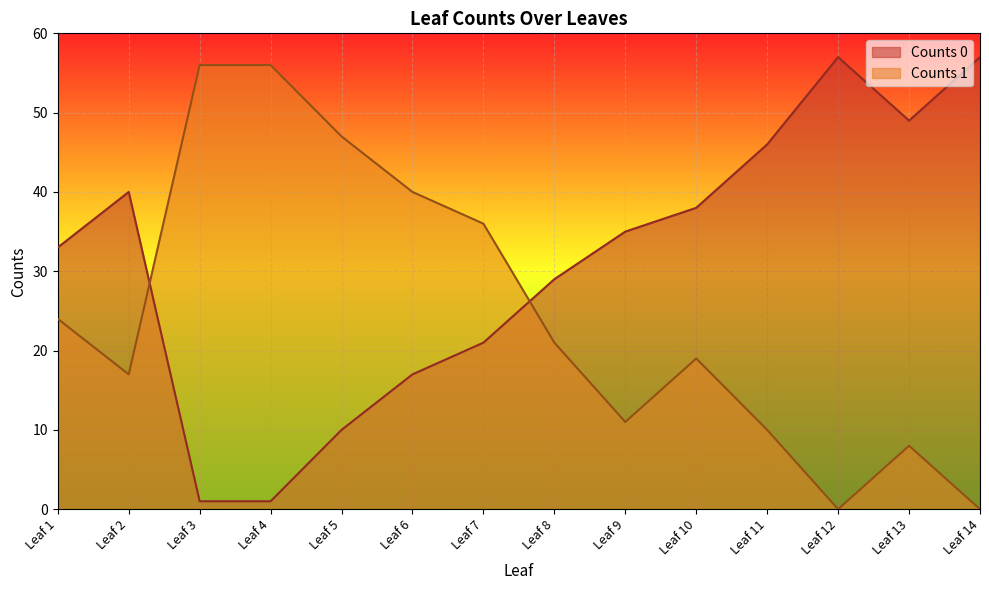

Where do Counts 1 and Counts 0 first cross each other?

Leaf 2 and Leaf 3